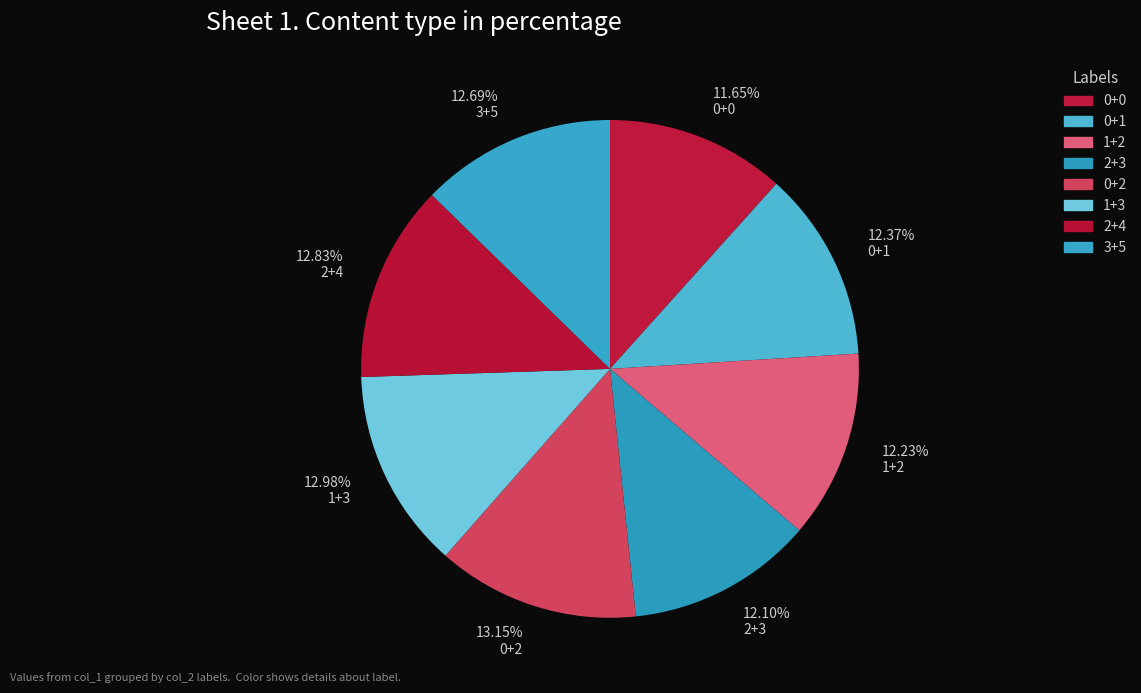

Is it true that 0+0 is 12% of the pie?

True